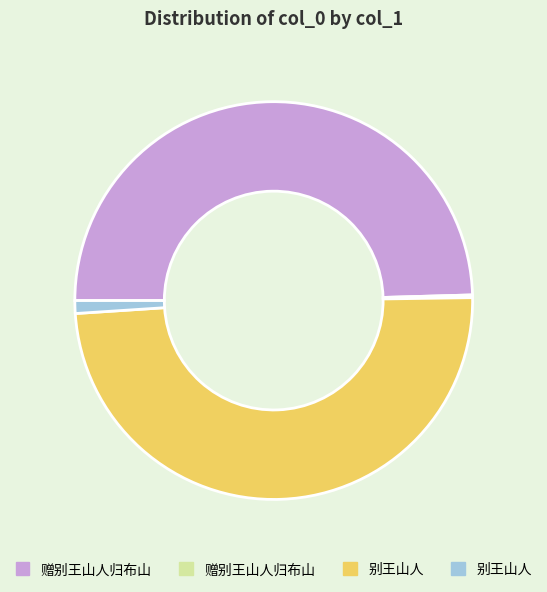

Is there any slice that represents more than half of the pie?

No